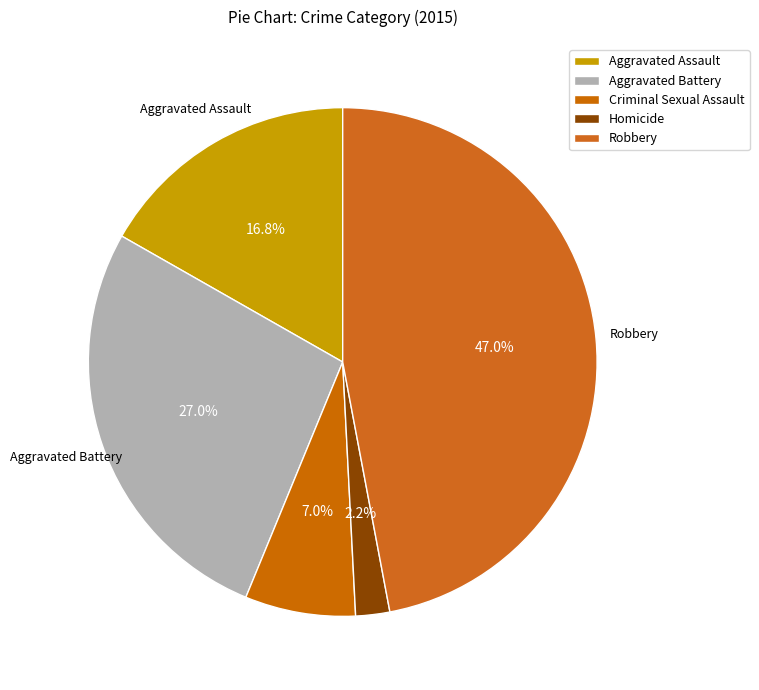

Combined, do Criminal Sexual Assault and Robbery account for over 50%?

Yes